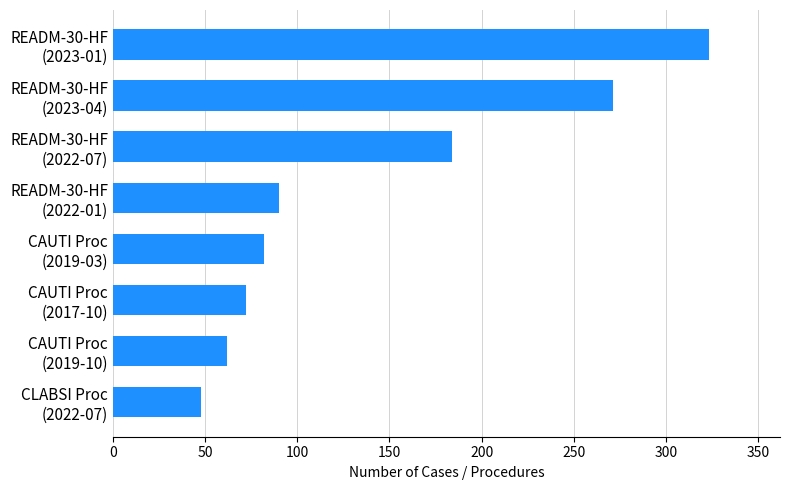

What is the minimum value shown in the chart?

48